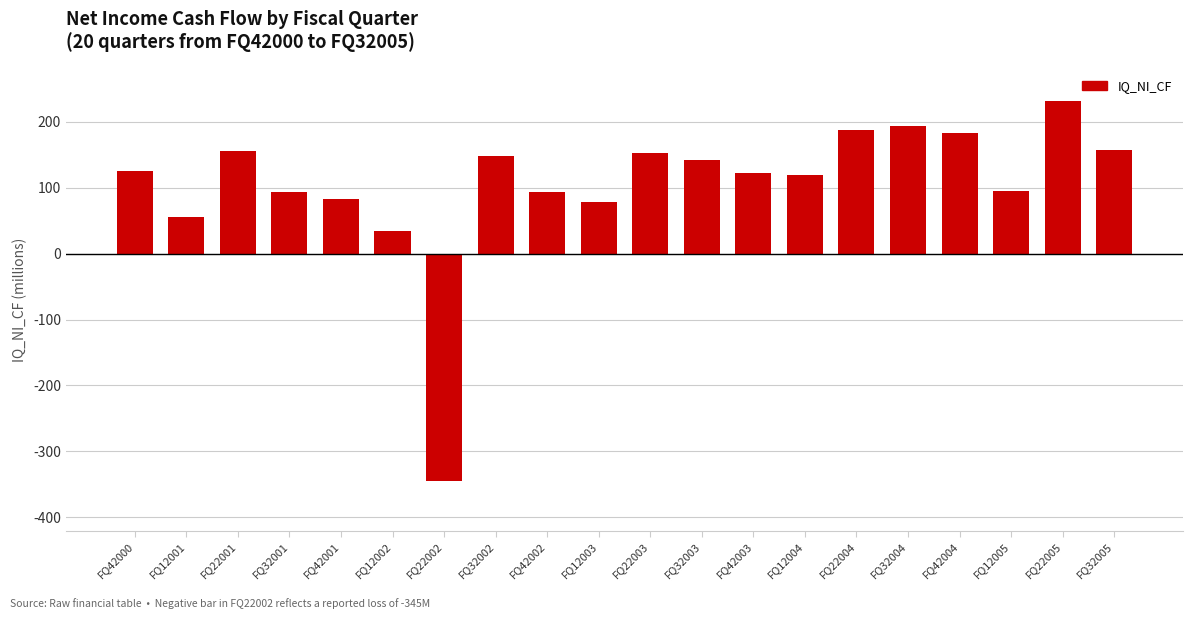

The value at FQ22002 is -345. True or false?

True